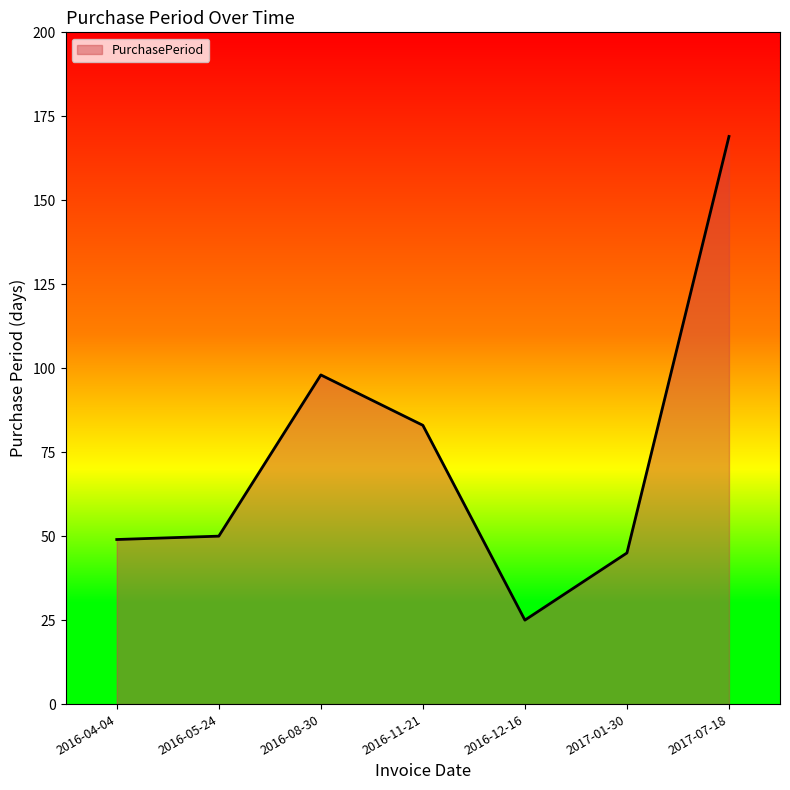

How many series are shown in this chart?

1